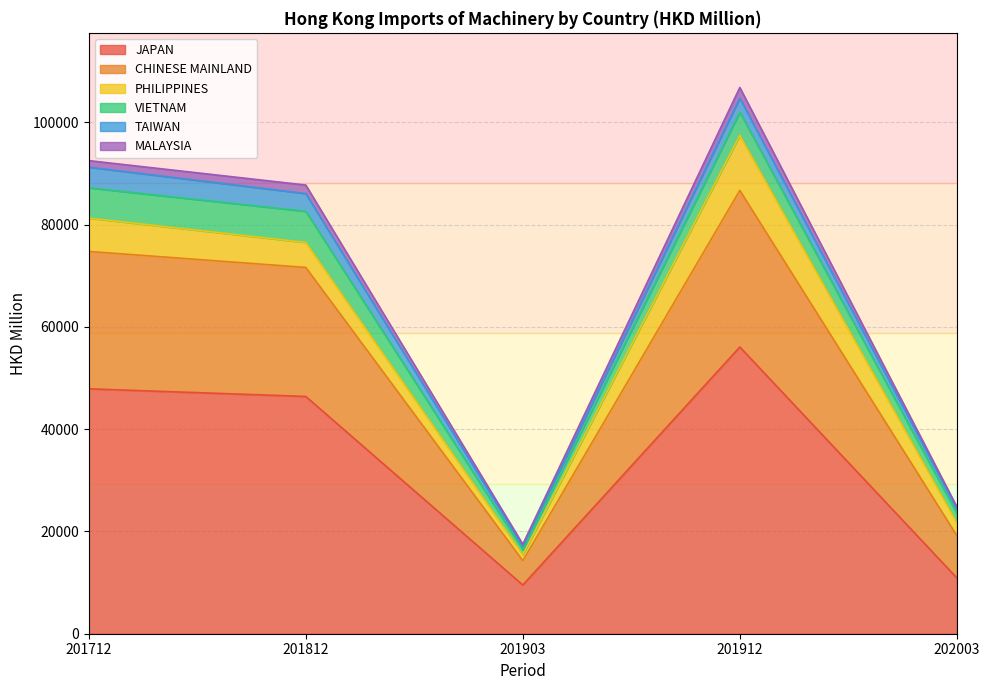

Does the chart display data point markers on the line(s)?

No